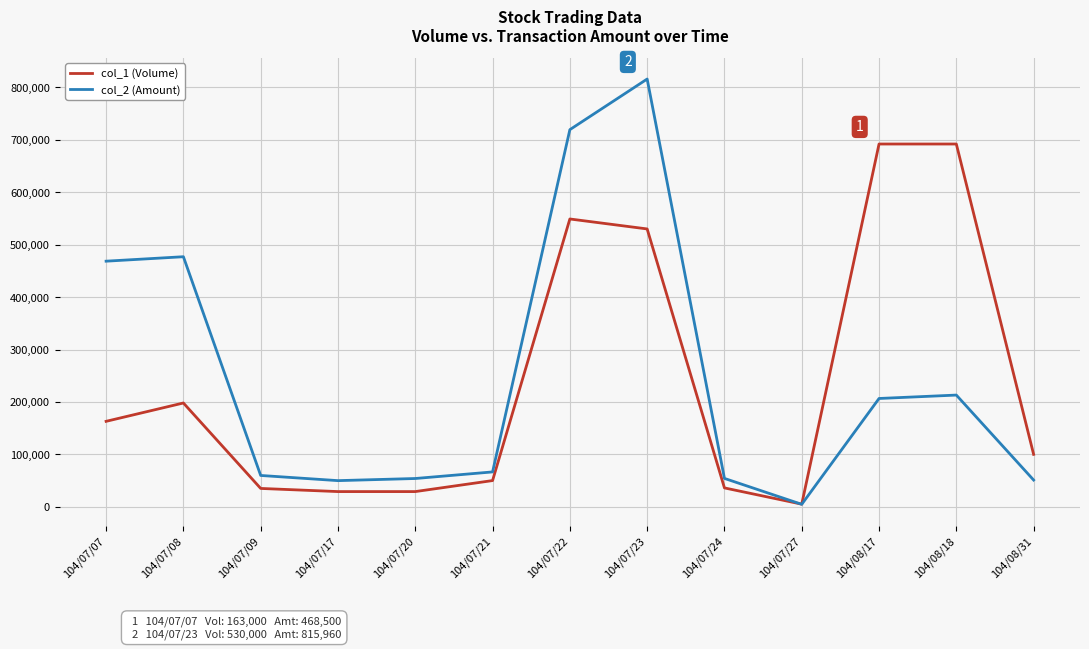

The col_2 (Amount) series shows 468500 at 104/07/07. True or false?

True